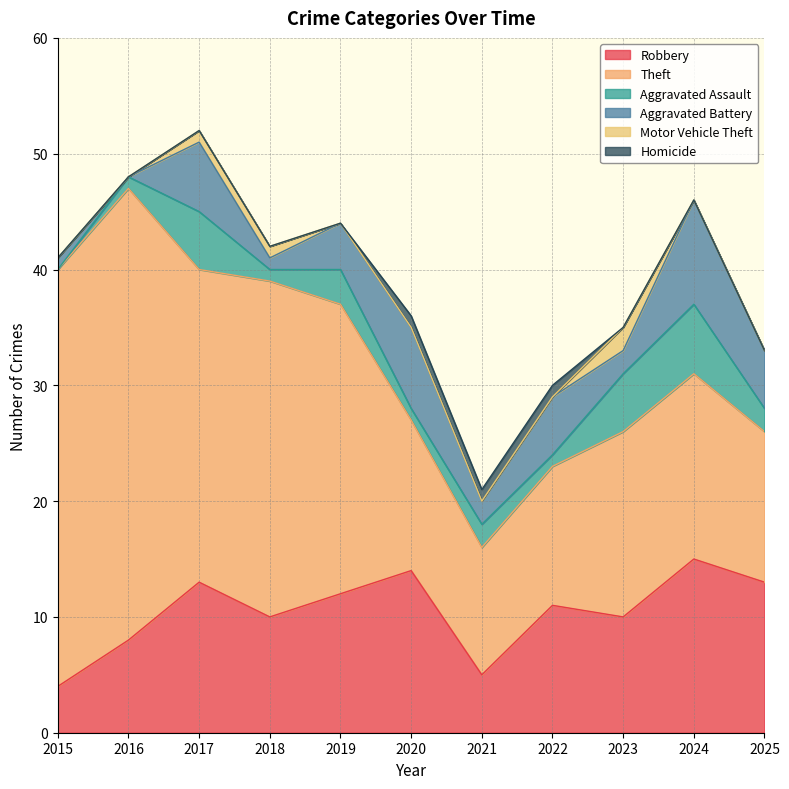

Between 2016 and 2022, which series saw the biggest shift?

Theft